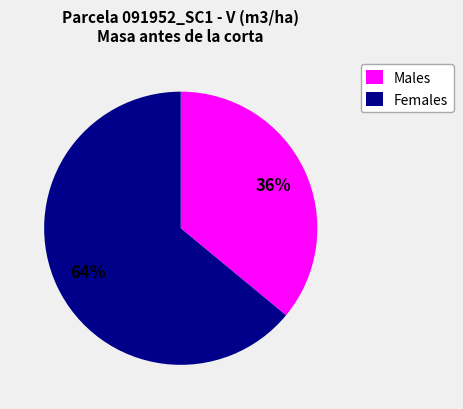

Approximately how many times larger is the value at Males compared to Females?

0.6